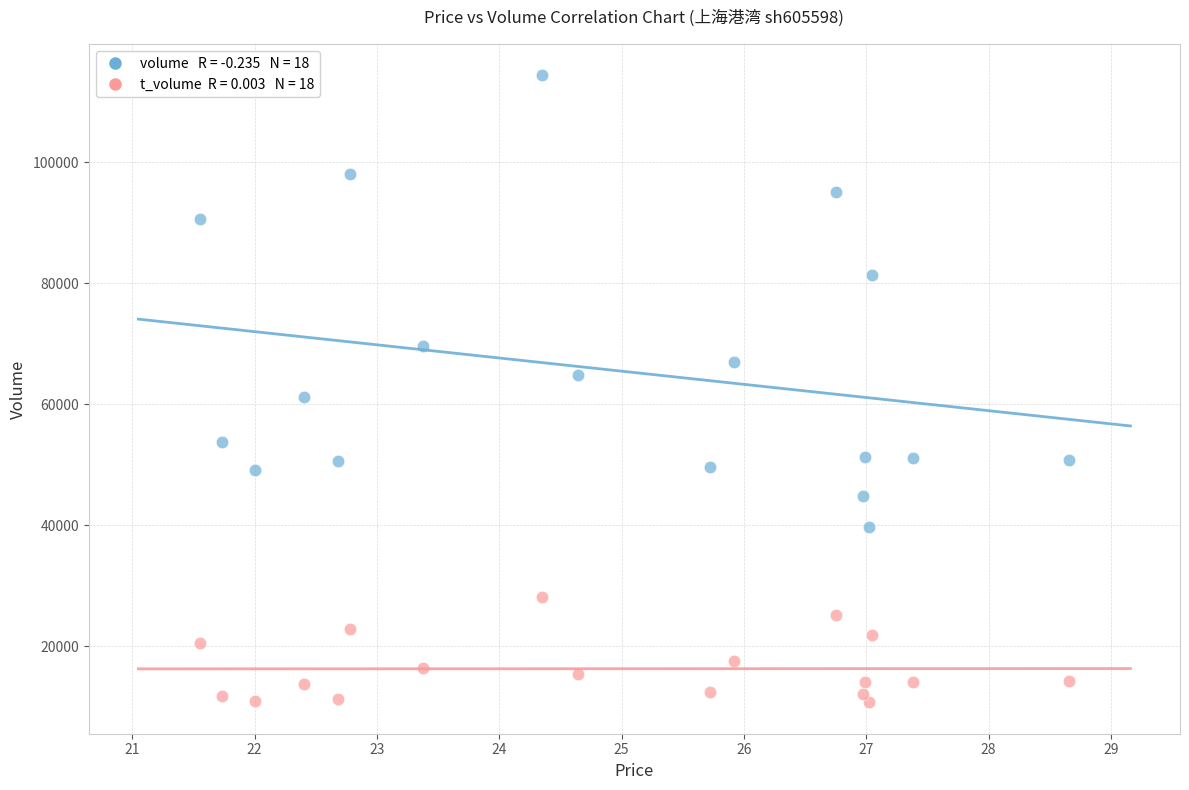

Across all data points, what is the range of Y values (max minus min)?

103651